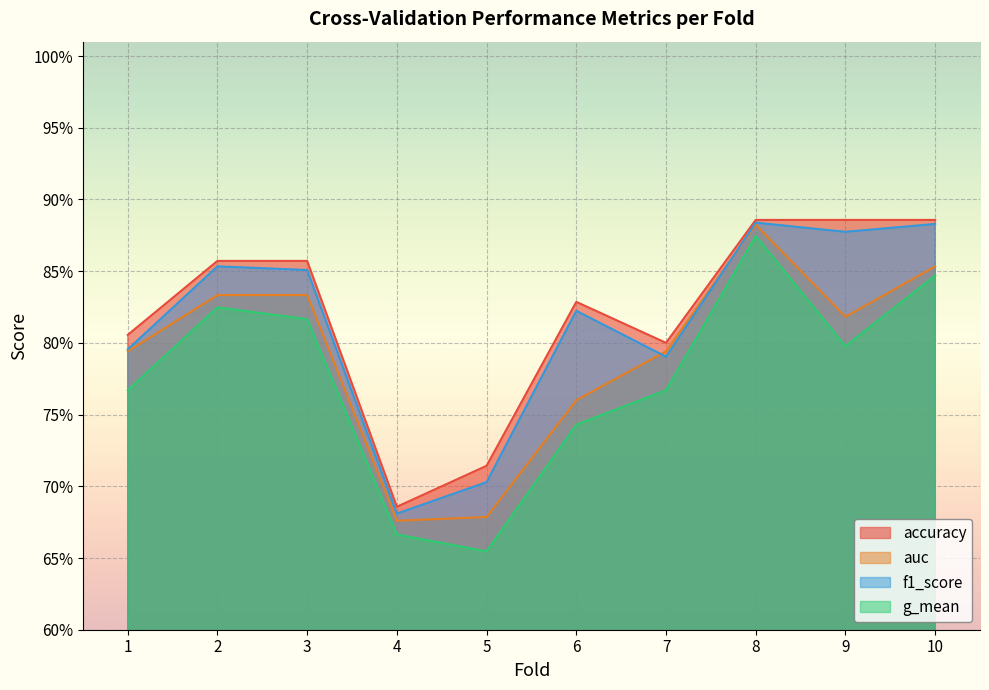

At 7, list the series in order from largest to smallest.

accuracy, auc, f1_score, g_mean